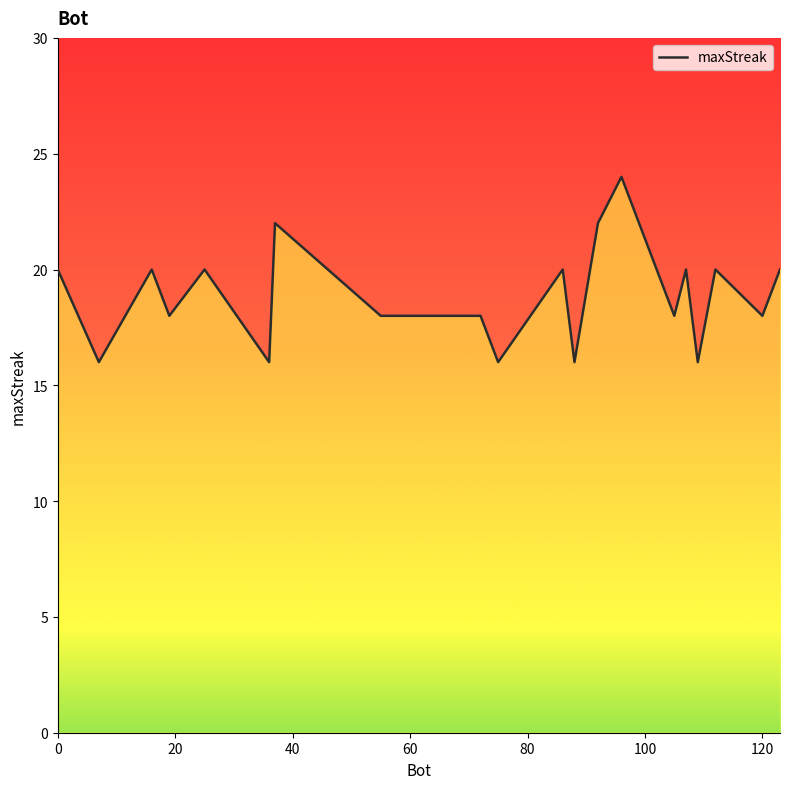

What is the maximum value shown in the chart?

24